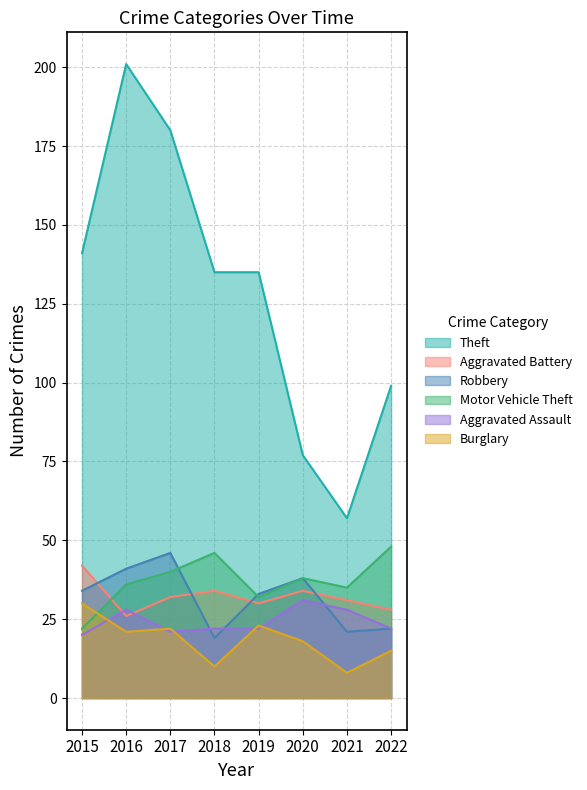

Reading left to right, list all the values displayed in this chart.

Theft: 2015=141	2016=201	2017=180	2018=135	2019=135	2020=77	2021=57	2022=99
Aggravated Battery: 2015=42	2016=26	2017=32	2018=34	2019=30	2020=34	2021=31	2022=28
Robbery: 2015=34	2016=41	2017=46	2018=19	2019=33	2020=38	2021=21	2022=22
Motor Vehicle Theft: 2015=22	2016=36	2017=40	2018=46	2019=32	2020=38	2021=35	2022=48
Aggravated Assault: 2015=20	2016=28	2017=21	2018=22	2019=22	2020=31	2021=28	2022=22
Burglary: 2015=30	2016=21	2017=22	2018=10	2019=23	2020=18	2021=8	2022=15